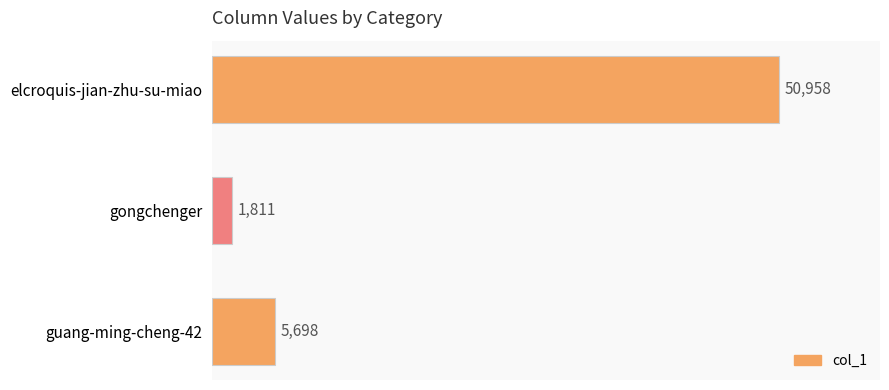

Reading bottom to top, transcribe all the data shown in this chart.

5698	1811	50958